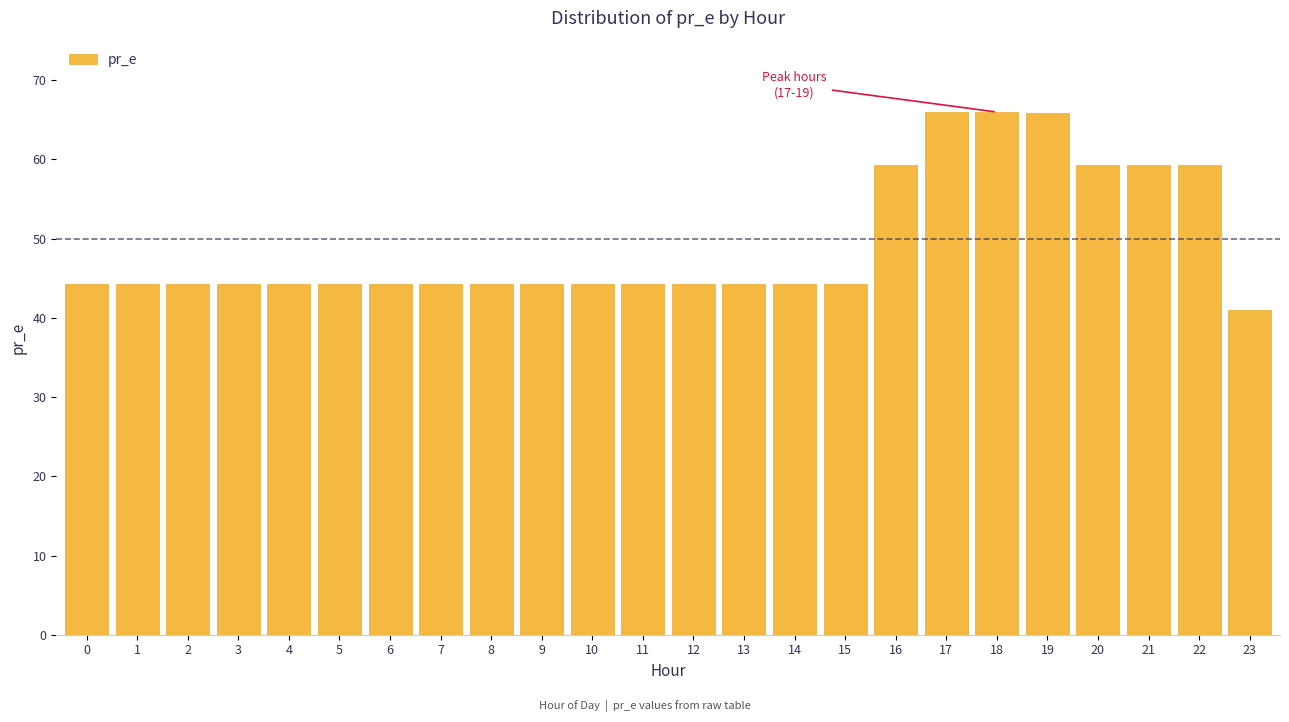

What is the value of the 23rd bar from the left?

59.3